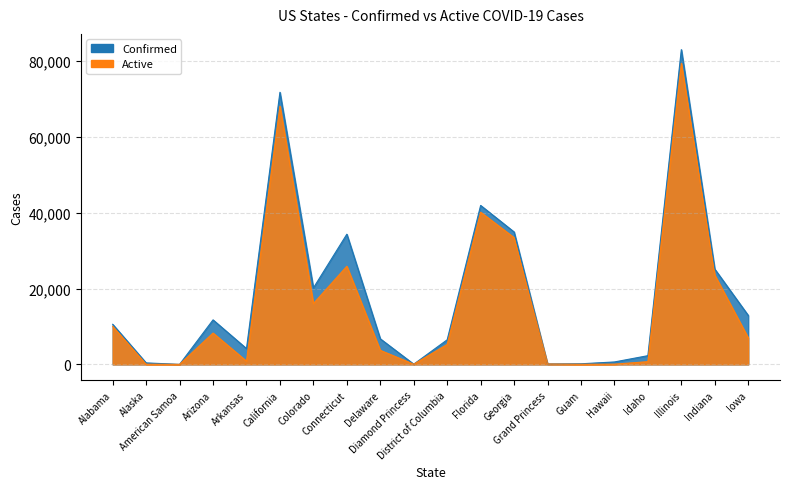

True or false: Active has a value of 716 at Idaho.

True